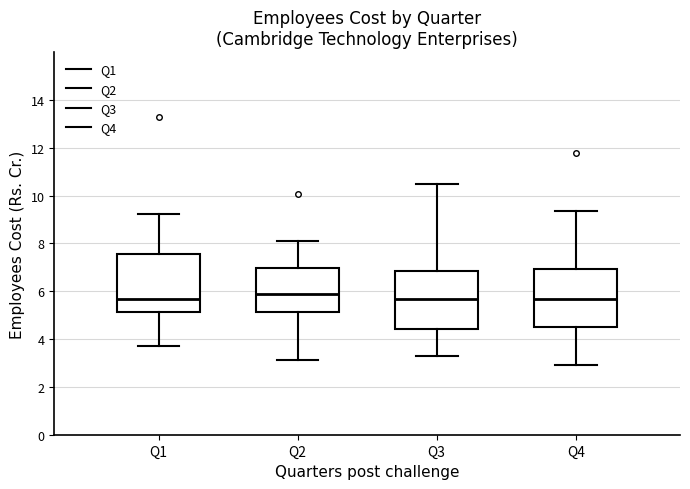

Reading left to right, read every box against the y-axis: the position of its median line, the range the box covers, and the ends of its whiskers. The values are not printed on the chart, so give them approximately, as read against the axis.

Q1: median 5.6, box 5.2 to 7.6, whiskers 3.8 to 9.2
Q2: median 5.8, box 5.2 to 7.0, whiskers 3.2 to 8.2
Q3: median 5.6, box 4.4 to 6.8, whiskers 3.2 to 10.4
Q4: median 5.6, box 4.6 to 7.0, whiskers 3.0 to 9.4